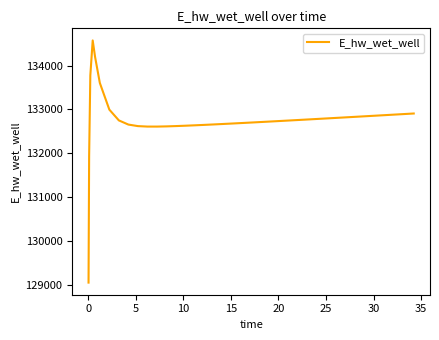

What is the sum of all values?

5310420.8